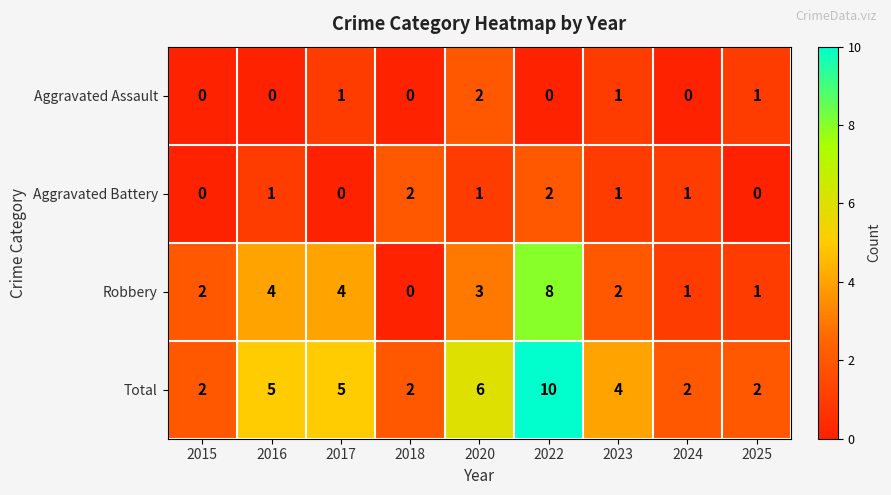

Count the Aggravated Battery values in the range 0 to 1.

7